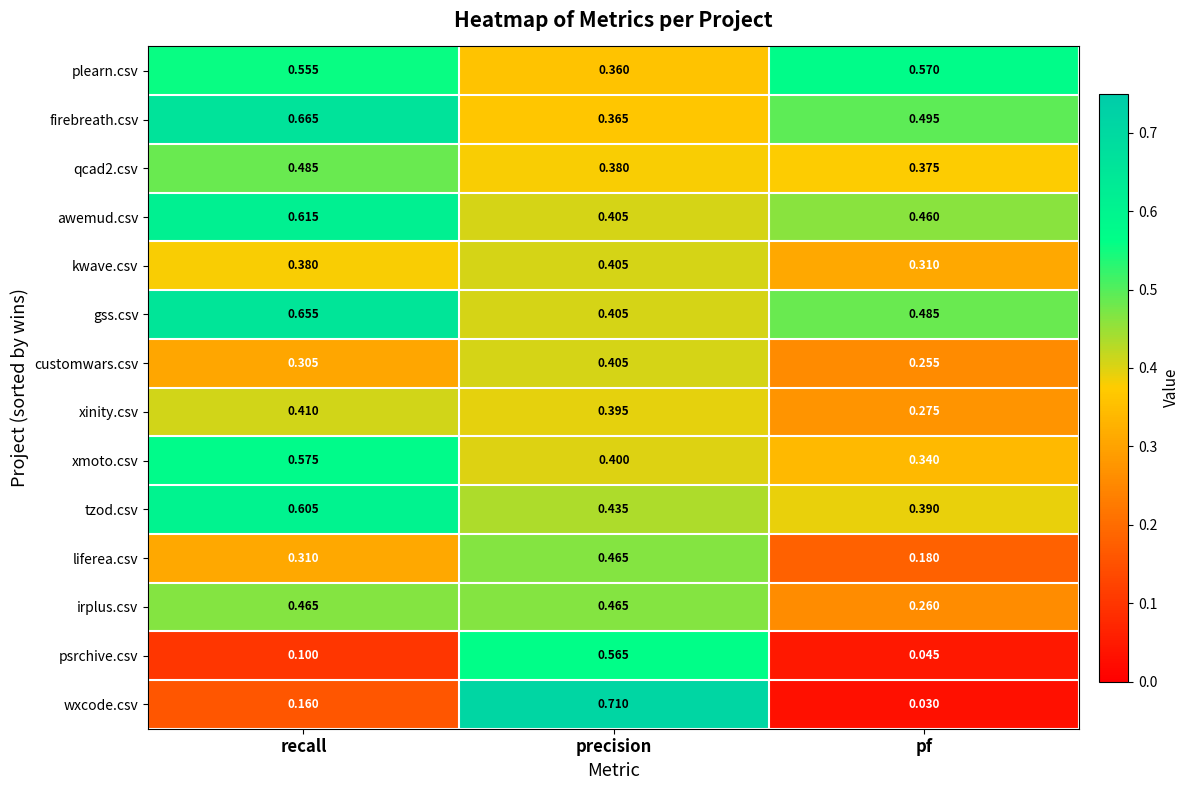

Which series has the largest range (max minus min)?

wxcode.csv